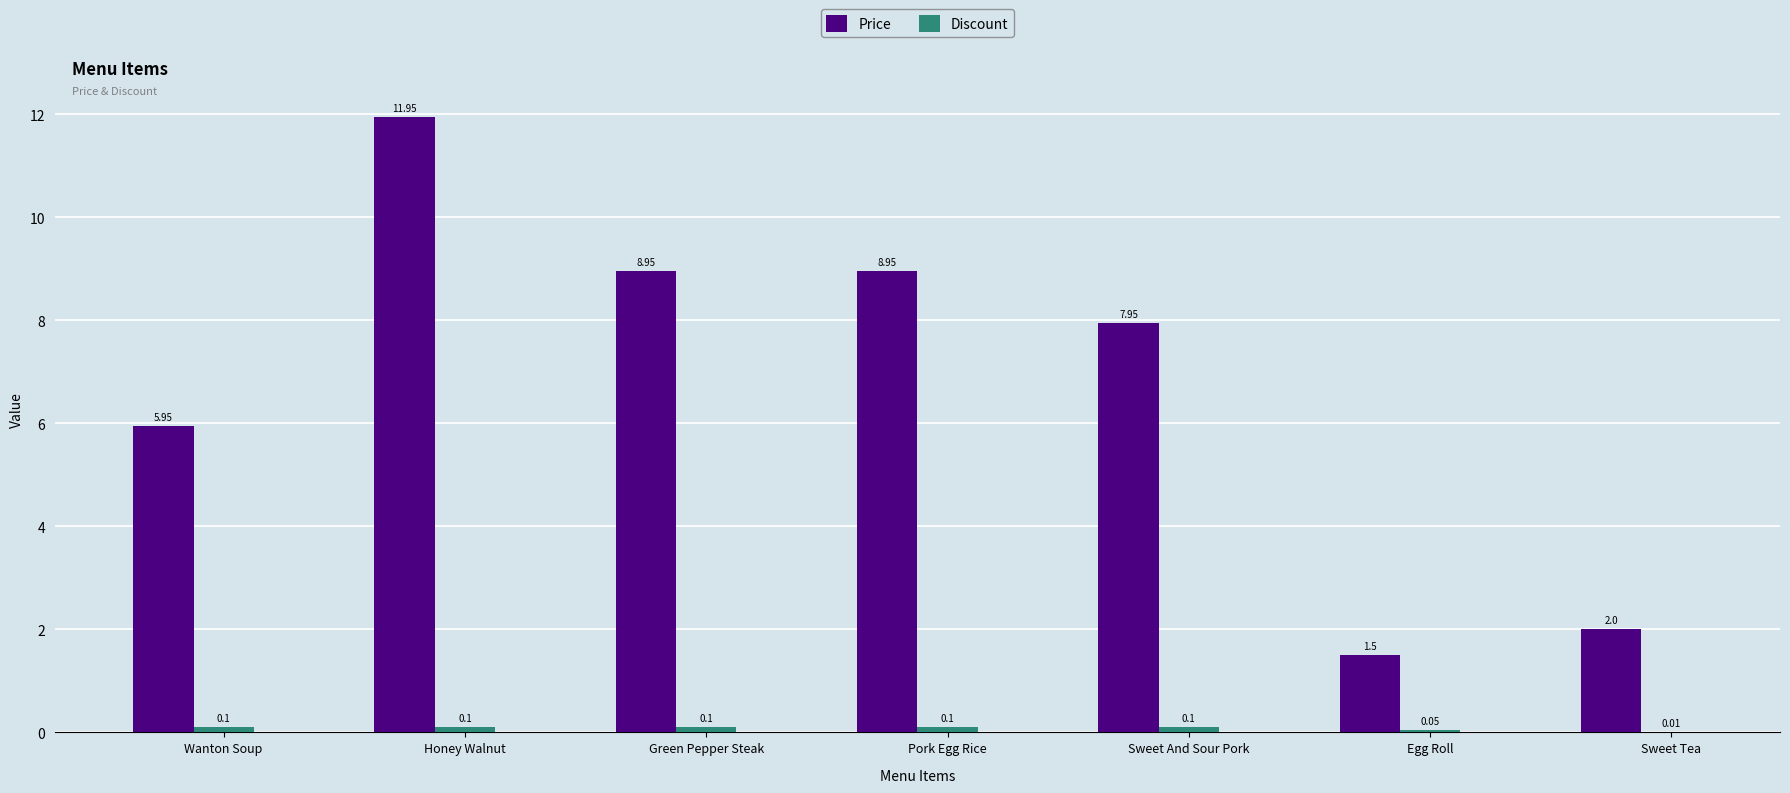

At which category is the sum across all series the highest?

Honey Walnut